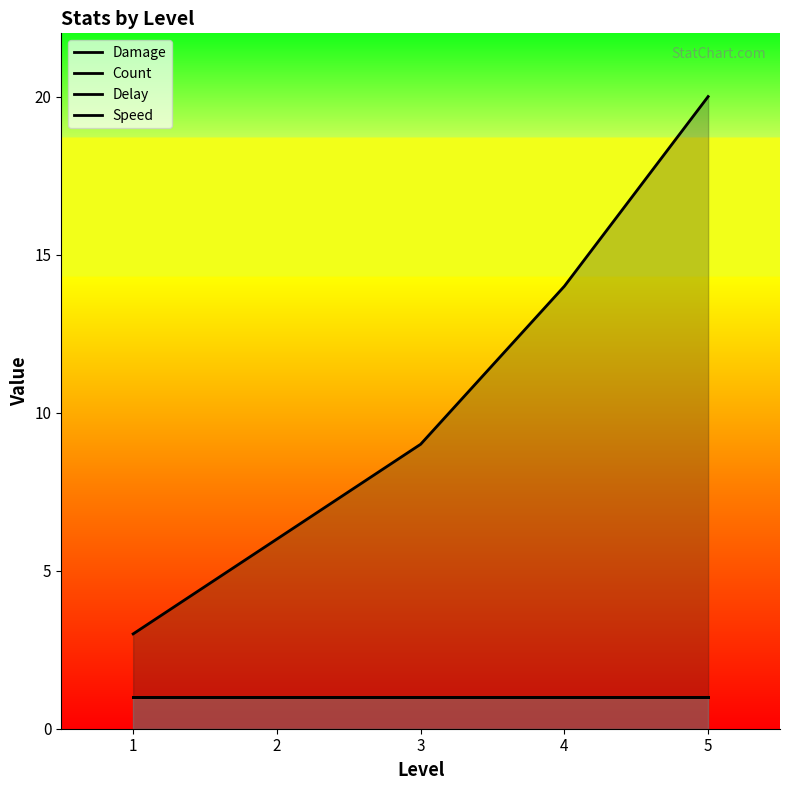

Reading left to right, extract all data points from this chart.

Damage: 1=3	2=6	3=9	4=14	5=20
Count: 1=1	2=1	3=1	4=1	5=1
Delay: 1=1	2=1	3=1	4=1	5=1
Speed: 1=1	2=1	3=1	4=1	5=1